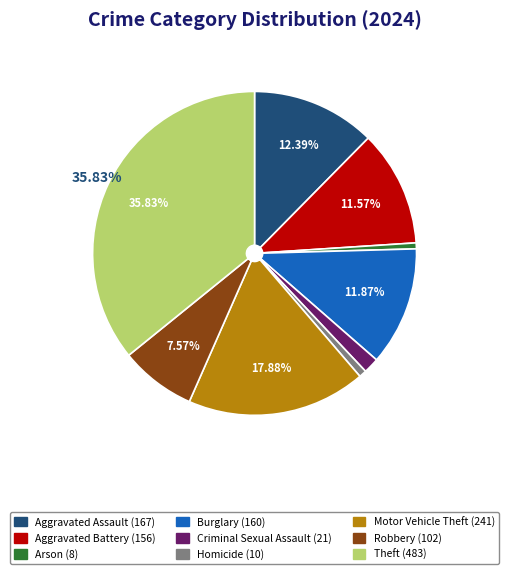

To the nearest percent, what portion does Robbery represent?

8%